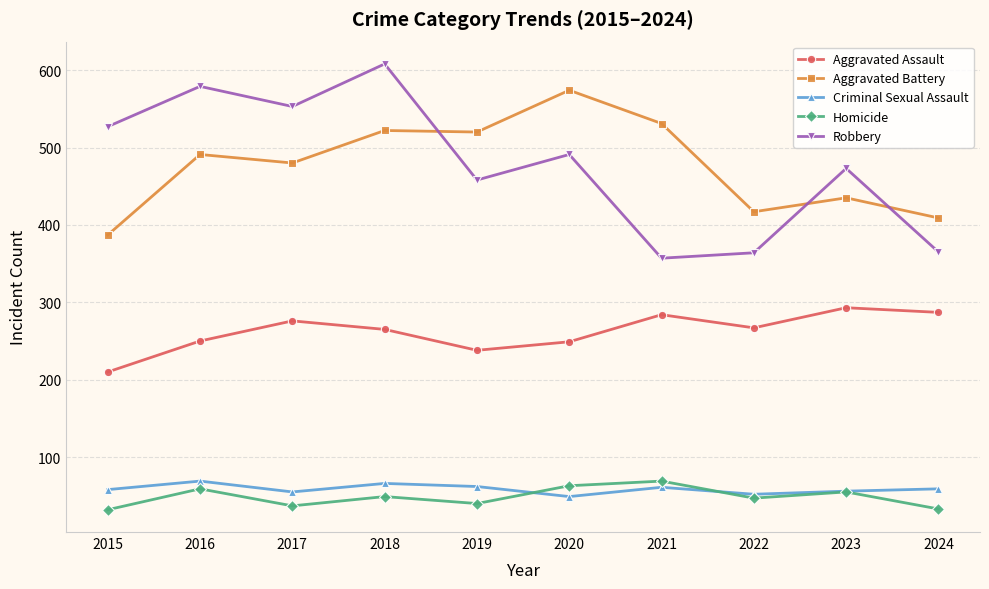

True or false: Aggravated Assault and Aggravated Battery cross at least once.

False